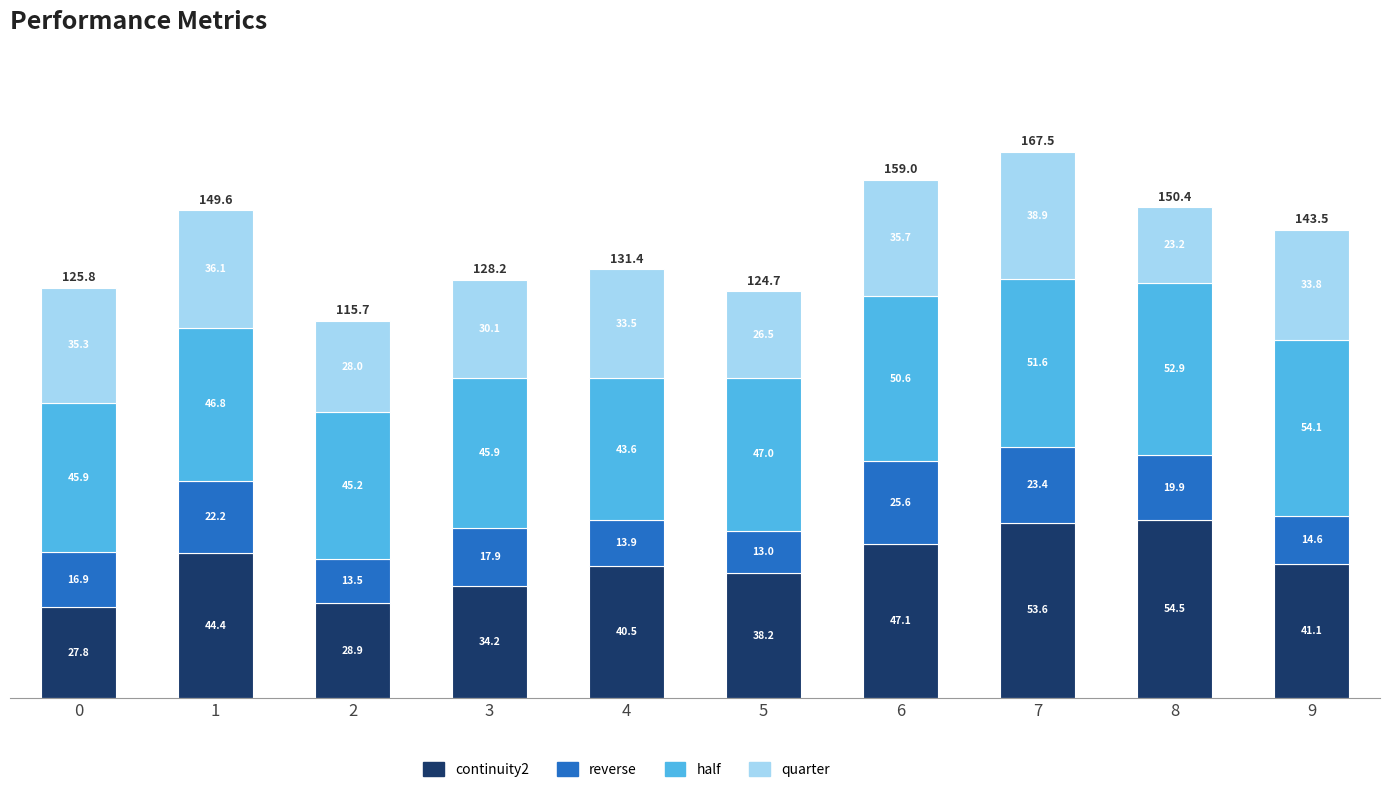

The continuity2 series shows 48.3 at 2. True or false?

False